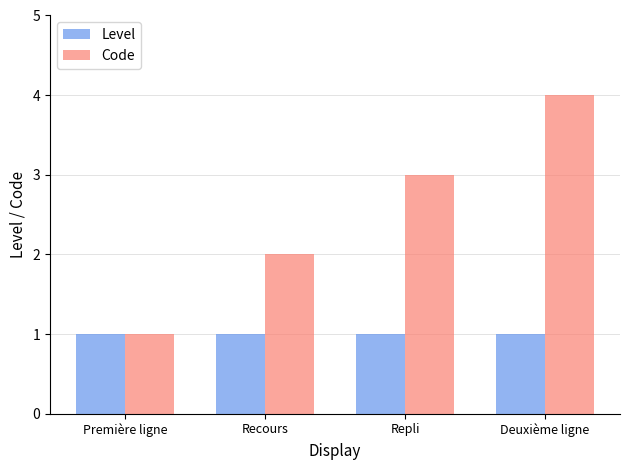

Count the number of categories in the chart.

4